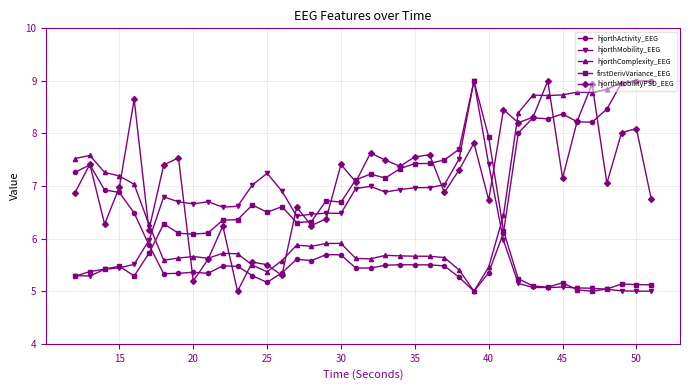

What is the maximum value for hjorthActivity_EEG?

9.0